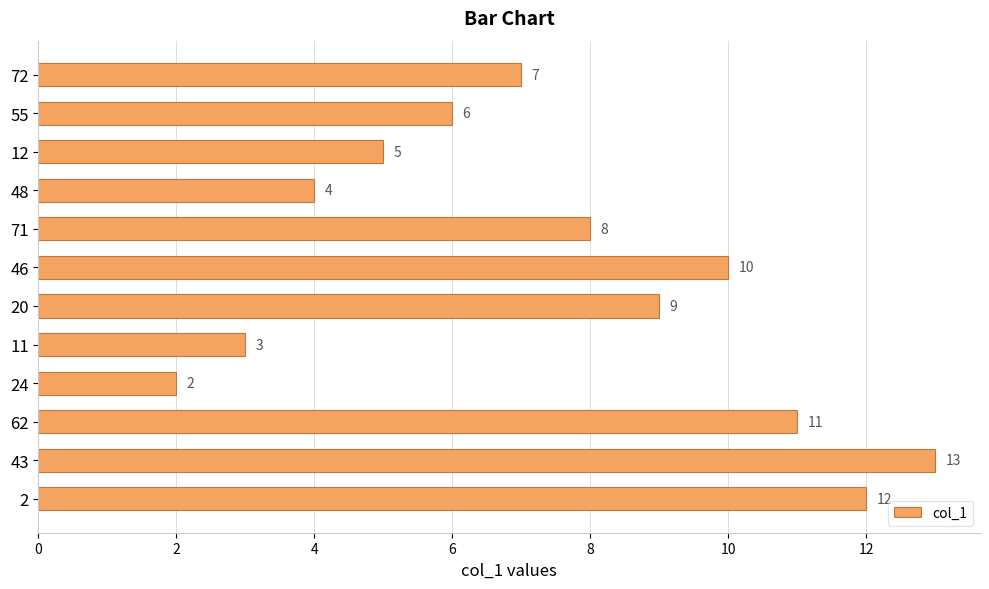

Which has a higher value, 43 or 12?

43